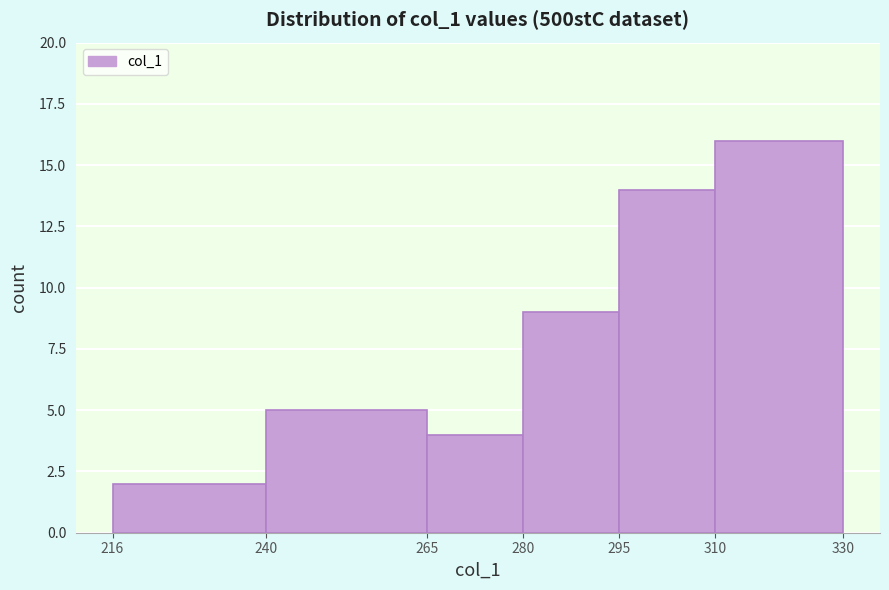

How tall is the bar that spans 240 to 265 on the x-axis? The values are not printed on the chart, so give them approximately, as read against the axis.

5